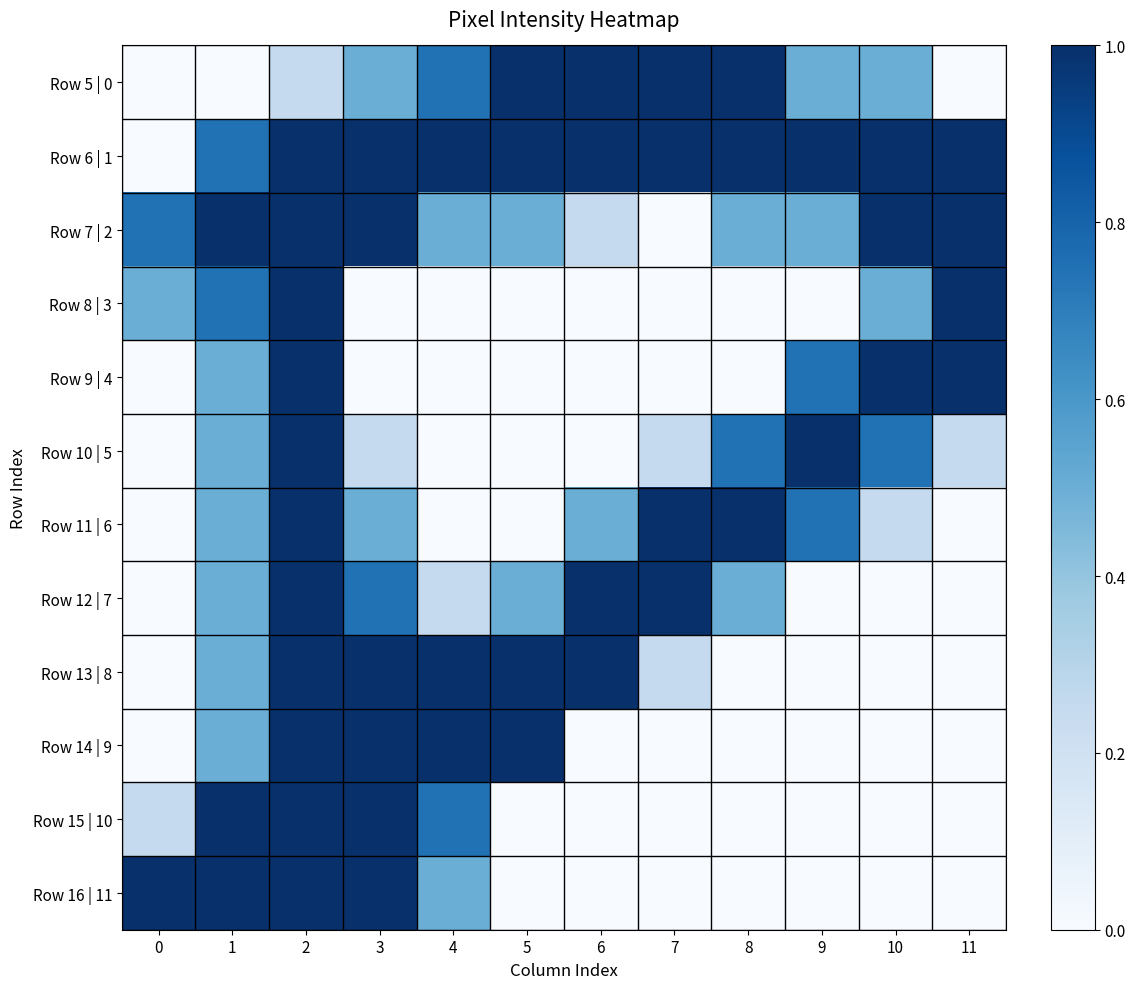

At which category is the sum across all series the highest?

2